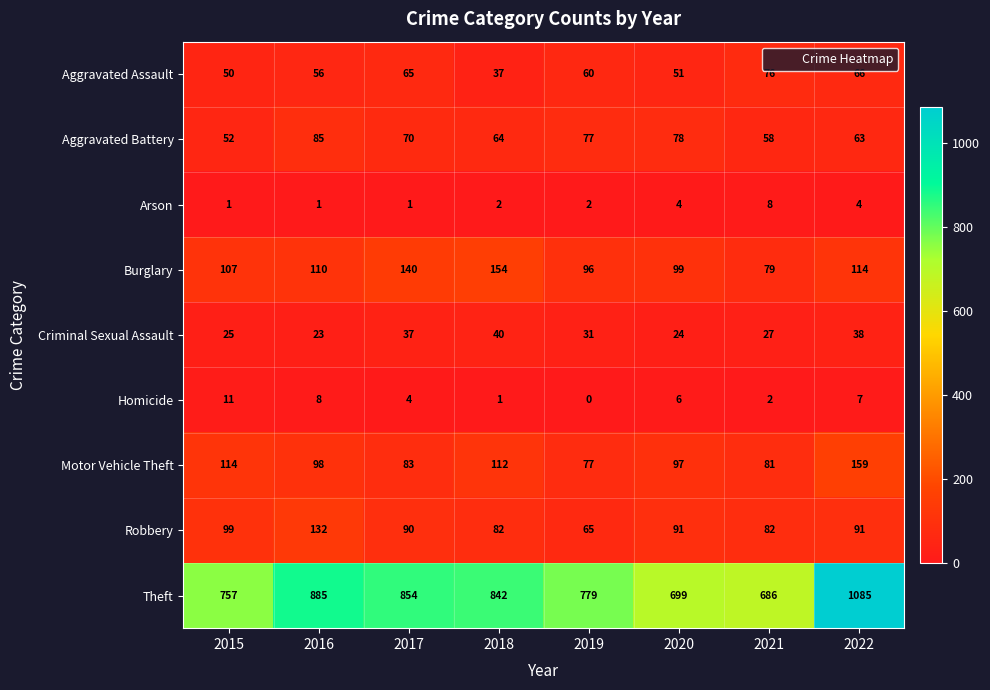

What is the difference between the maximum and minimum values in the Aggravated Battery series?

33